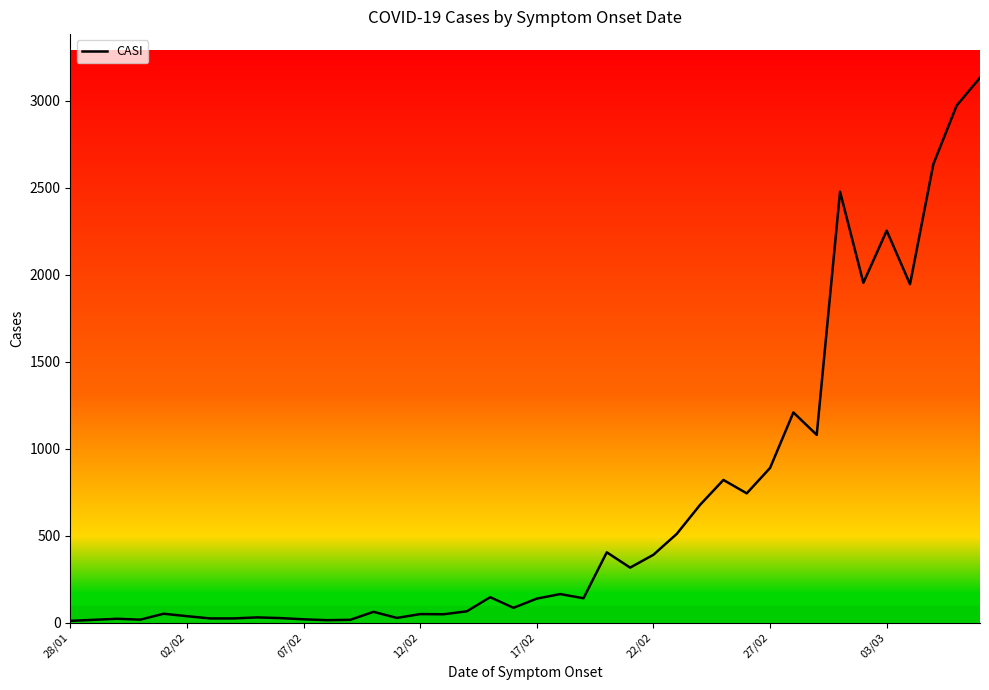

Does the chart display data point markers on the line(s)?

No